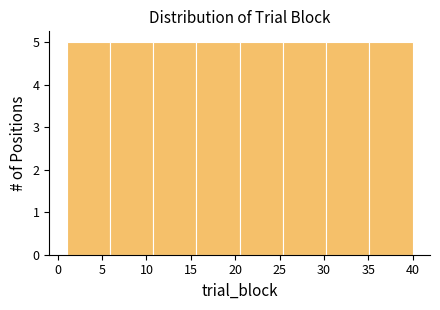

Reading left to right, transcribe this chart: for each bar, give the range it covers on the x-axis and its height. Neither the bar edges nor the heights are printed on the chart, so give them approximately, as read against the axes.

1.0 to 6.0: 5
6.0 to 11.0: 5
11.0 to 15.5: 5
15.5 to 20.5: 5
20.5 to 25.5: 5
25.5 to 30.5: 5
30.5 to 35.0: 5
35.0 to 40.0: 5